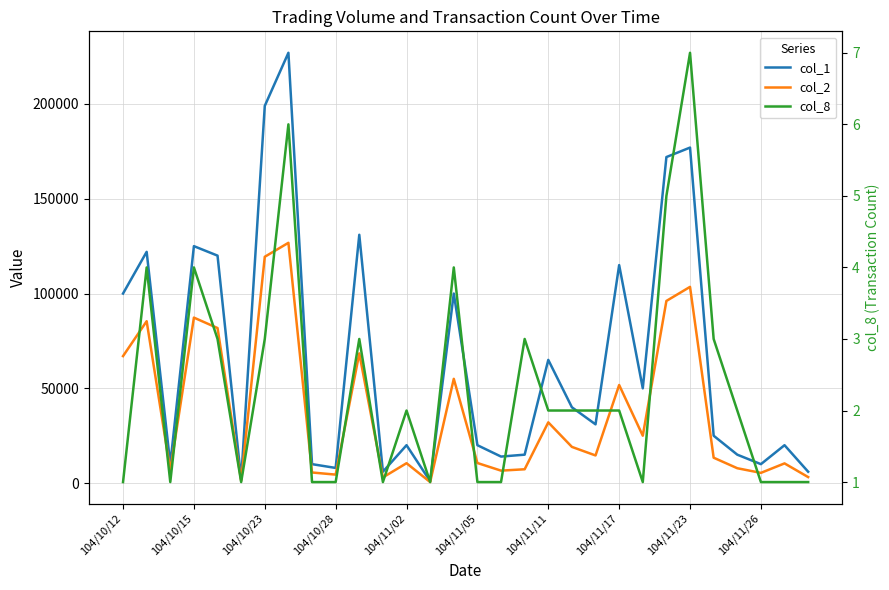

At how many categories does at least one series exceed 11634?

22